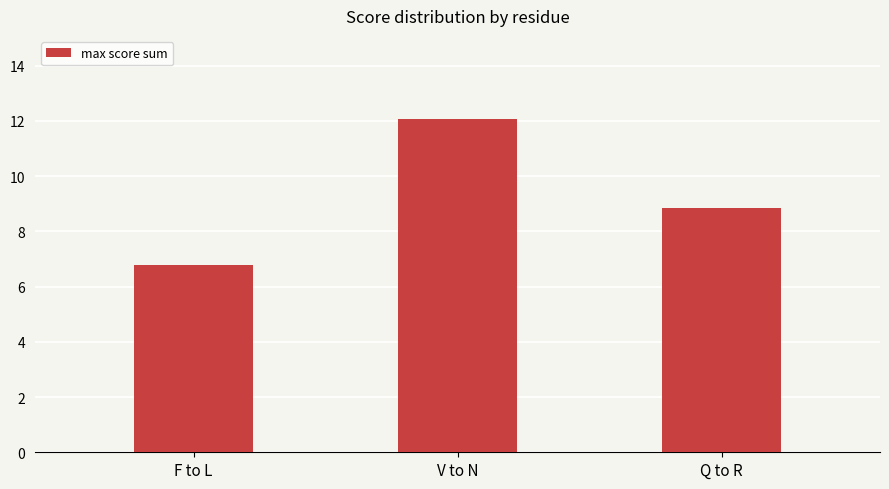

The value at V to N is 12.1. True or false?

True